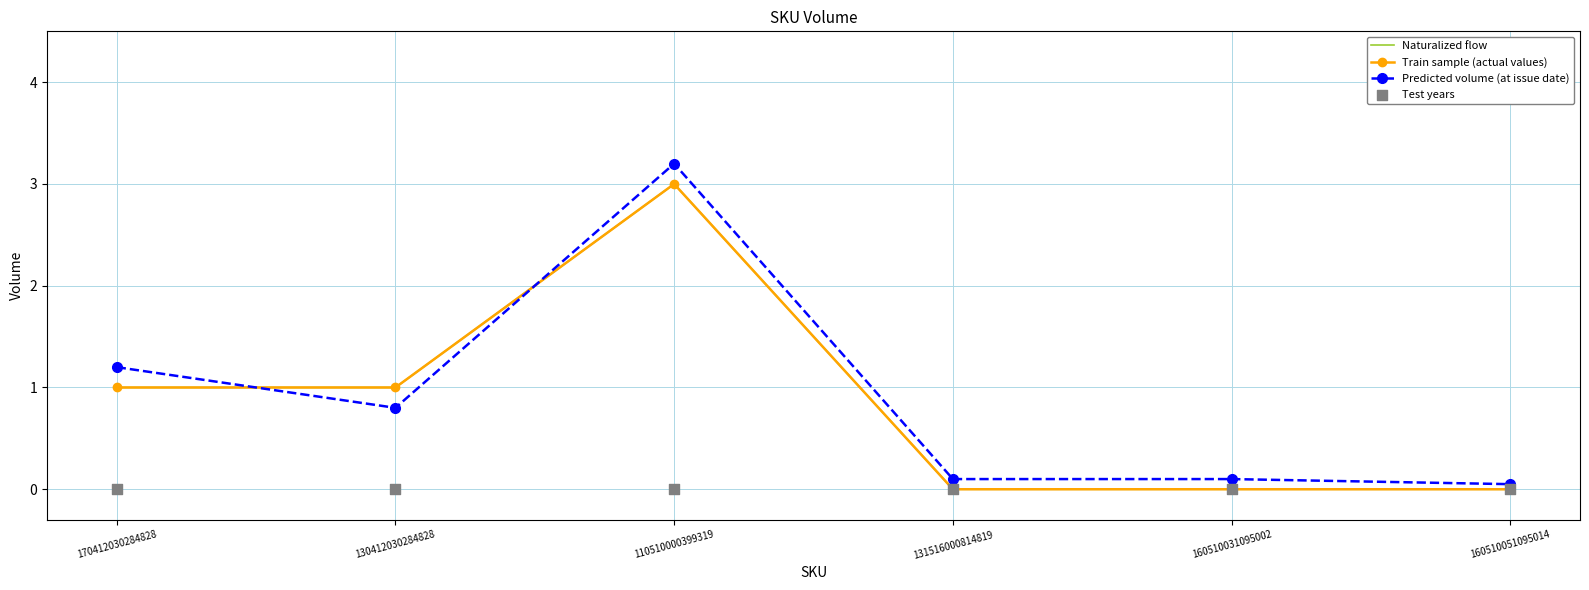

At how many categories does at least one series exceed 0?

6